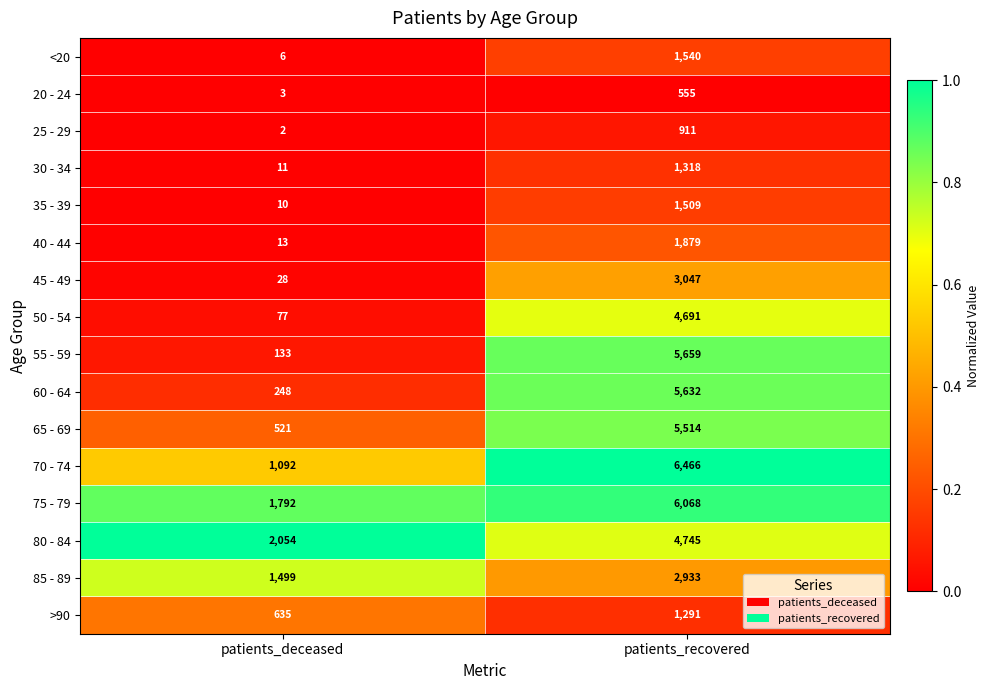

What is the difference between the maximum and minimum values in the 60 - 64 series?

5384